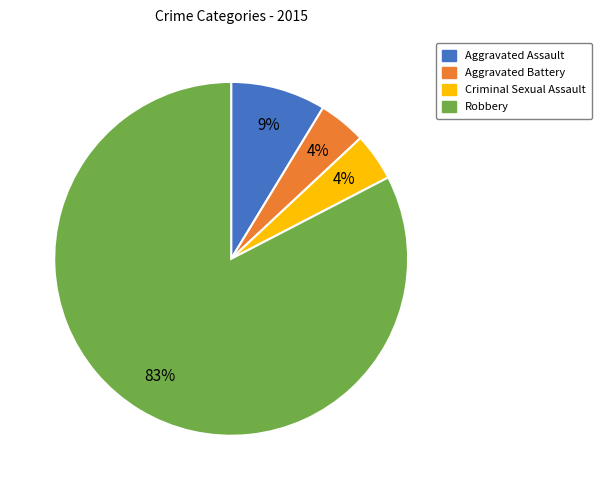

Which category has the biggest portion of the pie?

Robbery